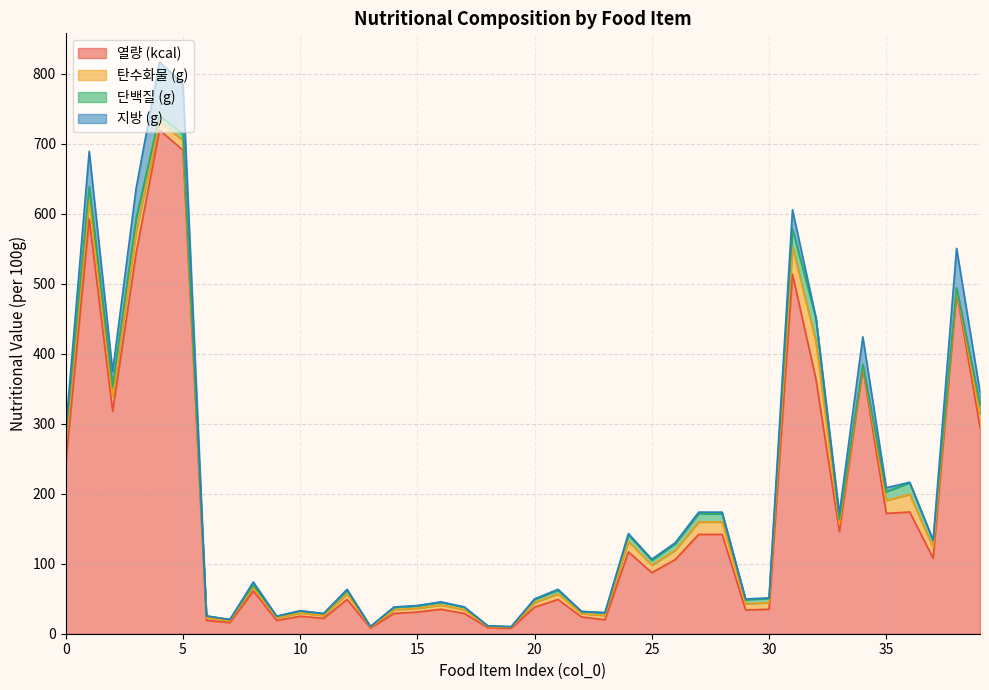

What is the spread (max minus min) of values at 22?

23.8